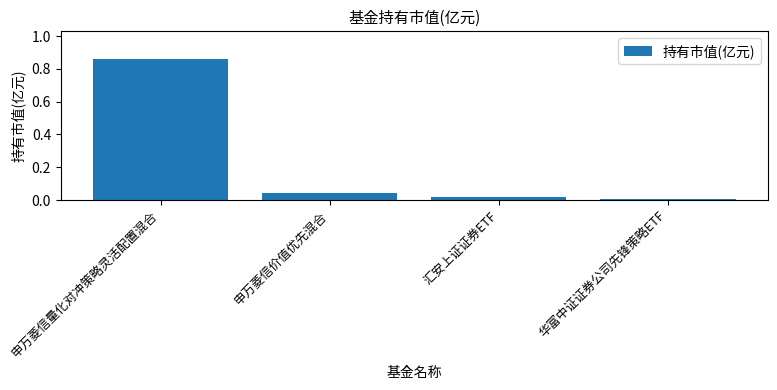

What is the label of the 1st bar from the left?

申万菱信量化对冲策略灵活配置混合